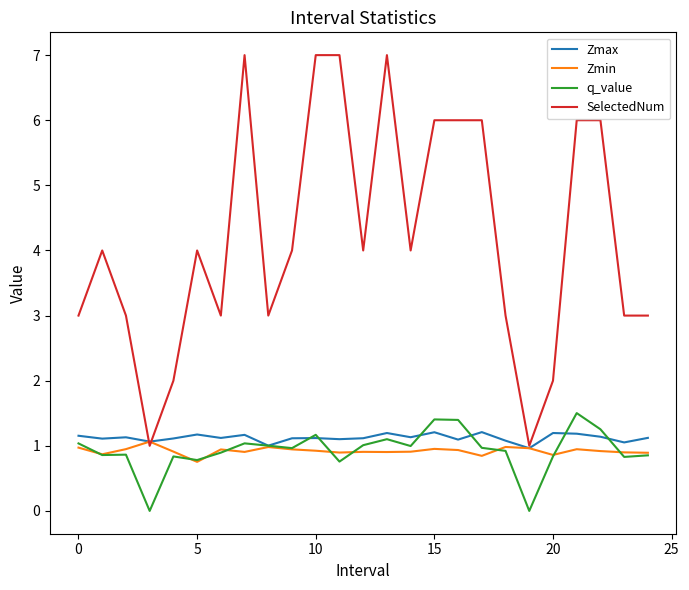

Which series has the largest total across all categories?

SelectedNum